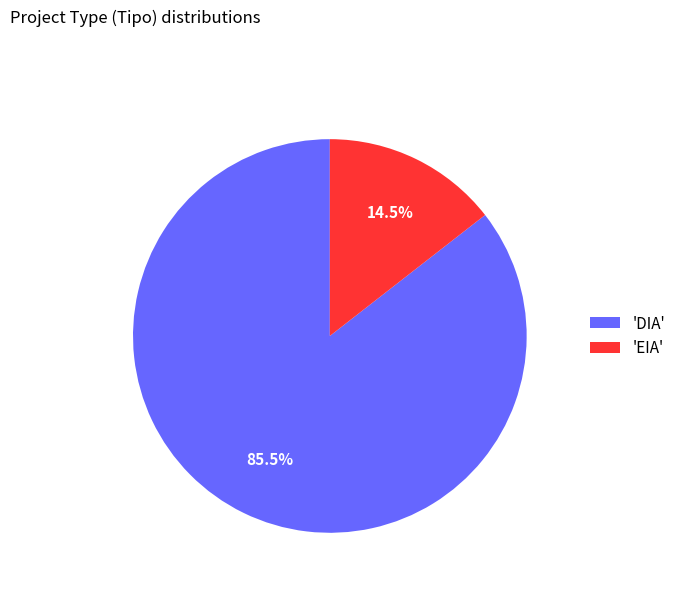

What is the smallest slice in the pie chart?

'EIA'